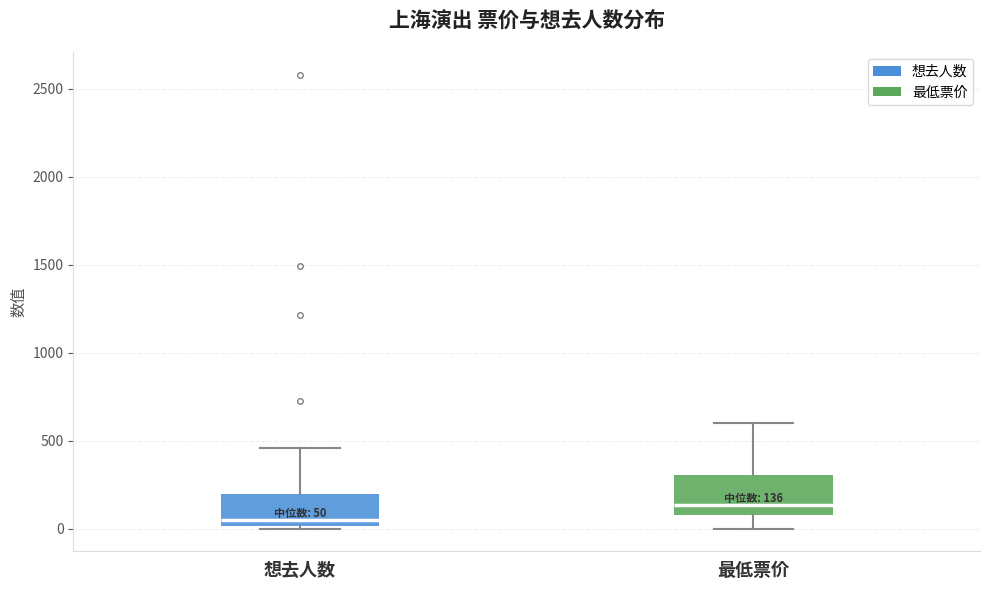

Which box has the highest median line?

最低票价